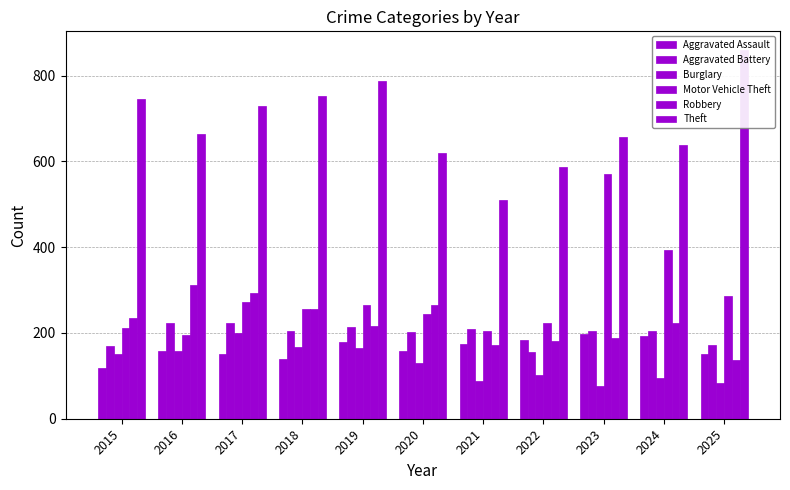

Which series has the largest total across all categories?

Theft